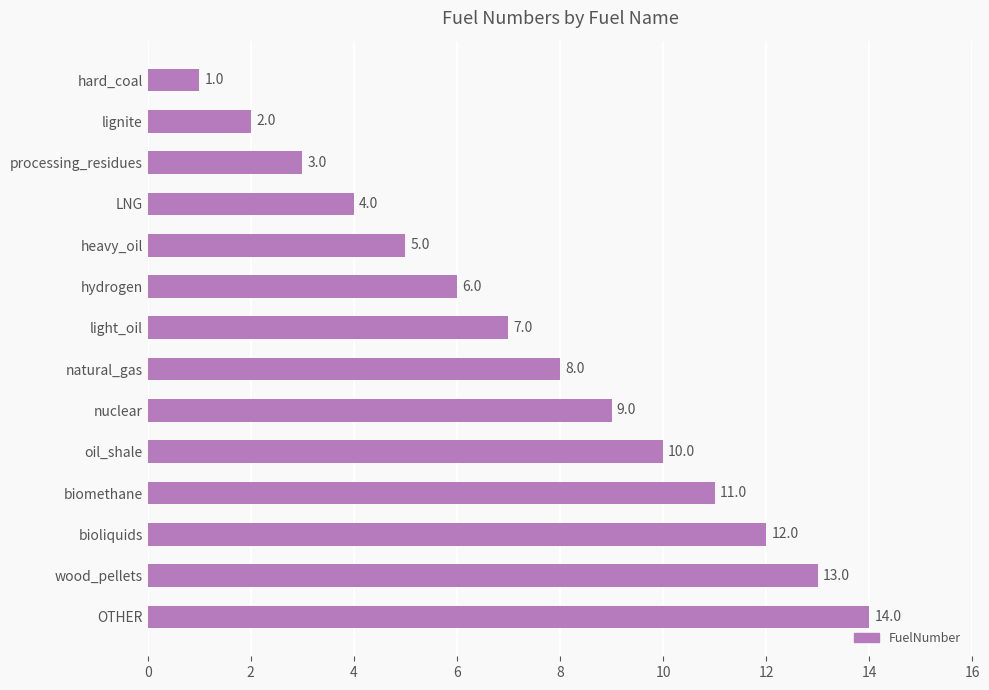

Where is the data nearest to the value 7?

light_oil